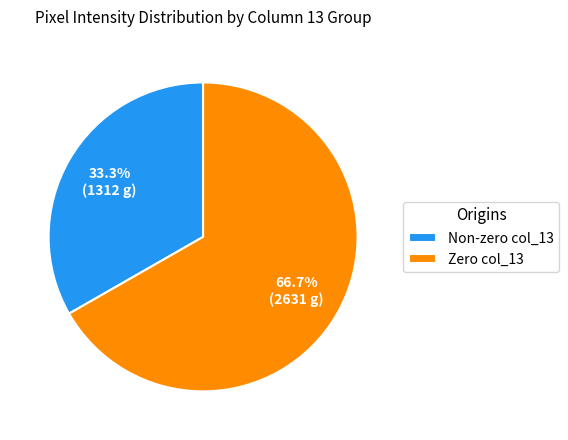

To the nearest percent, what is the difference between the largest and smallest slice percentages?

33%